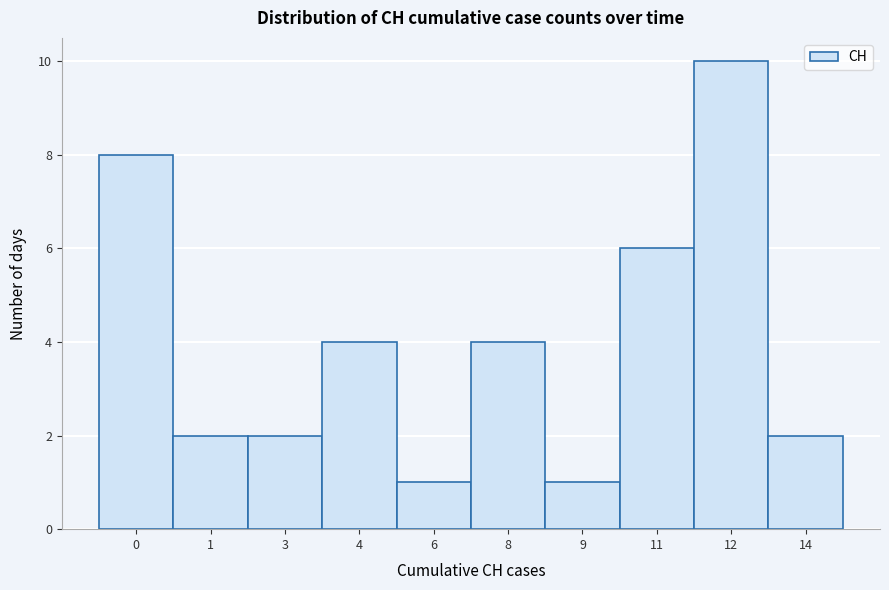

Reading right to left, list all the values displayed in this chart.

14=2	12=10	11=6	9=1	8=4	6=1	4=4	3=2	1=2	0=8